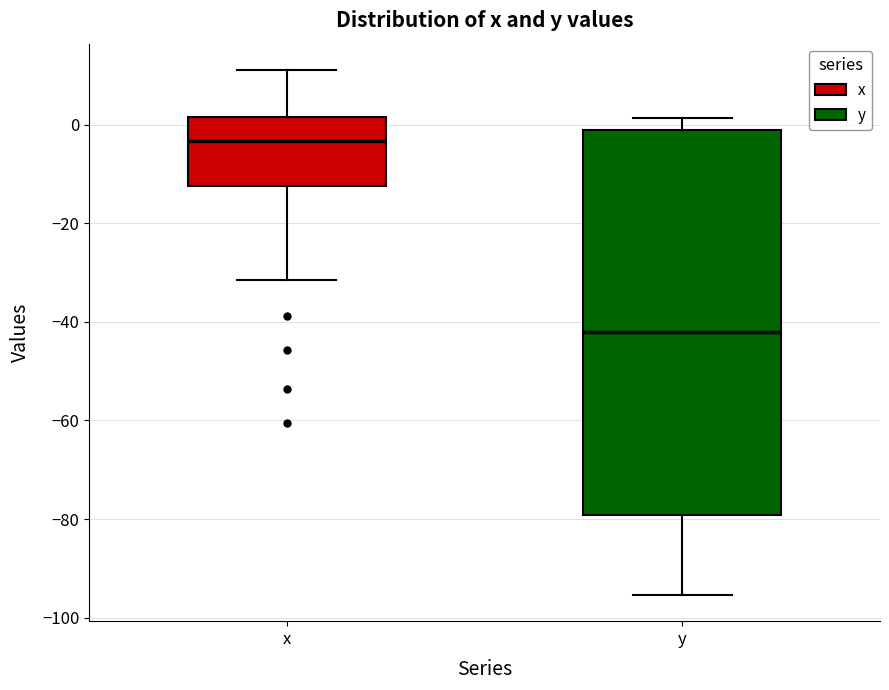

Comparing the boxes themselves (not the whiskers), which one is the tallest?

y